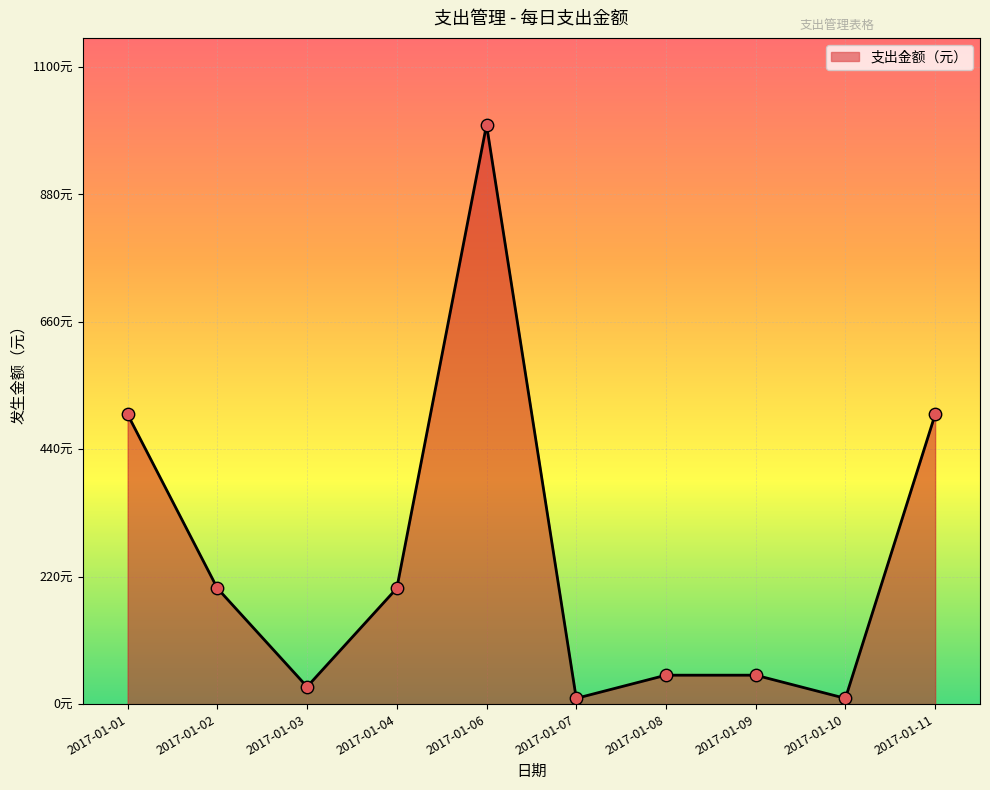

What is the ratio of the value at 2017-01-07 to the value at 2017-01-04?

0.1